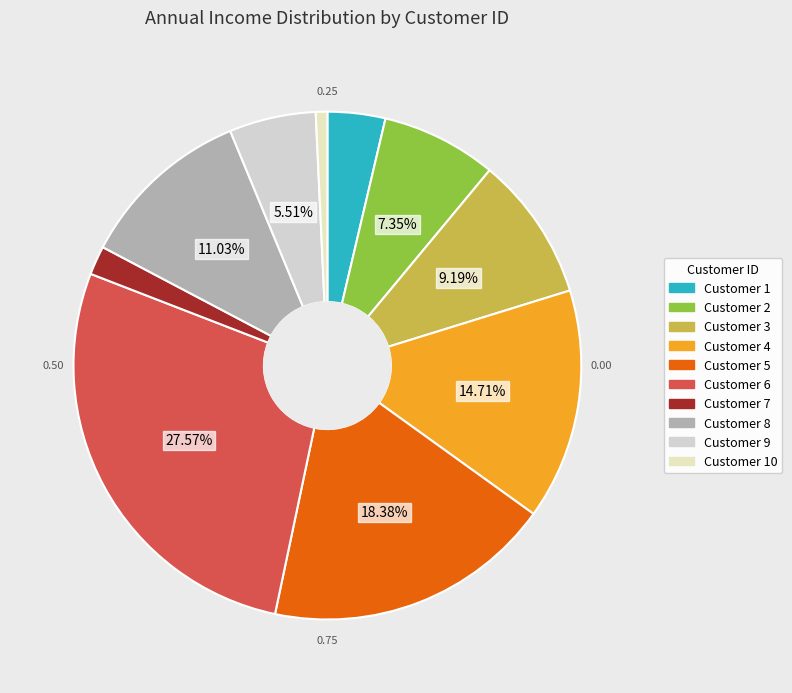

Rank the categories by value from highest to lowest.

Customer 6, Customer 5, Customer 4, Customer 8, Customer 3, Customer 2, Customer 9, Customer 1, Customer 7, Customer 10